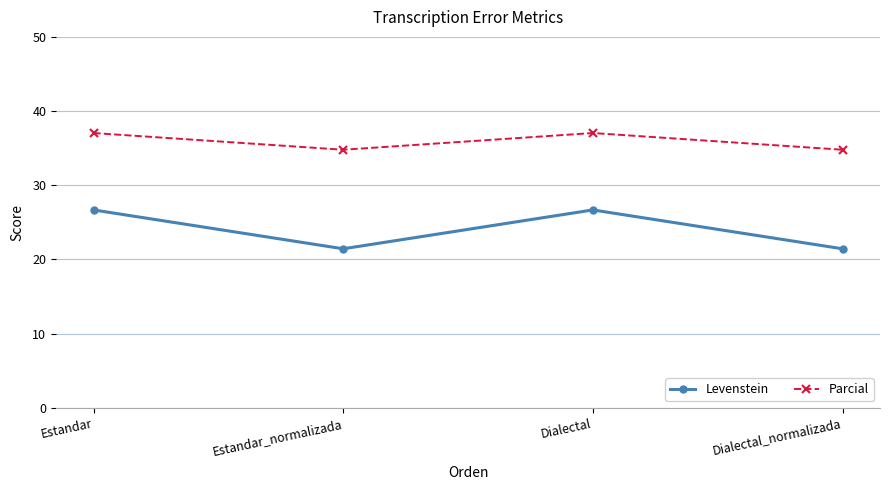

What is the value of the Parcial point at the 3rd from the left?

37.0